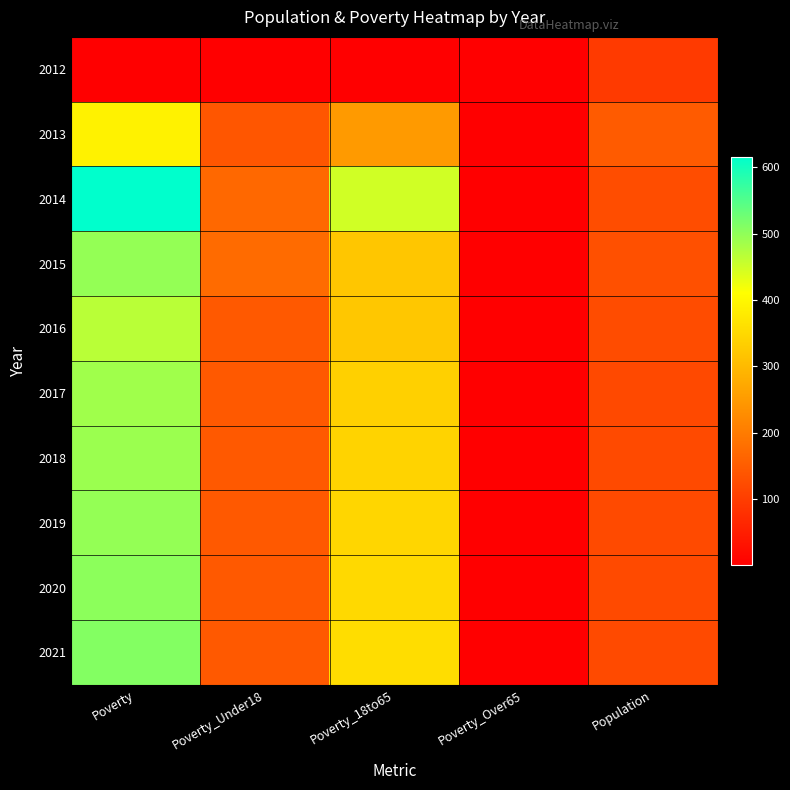

At which category does the chart reach its minimum across all series?

Poverty